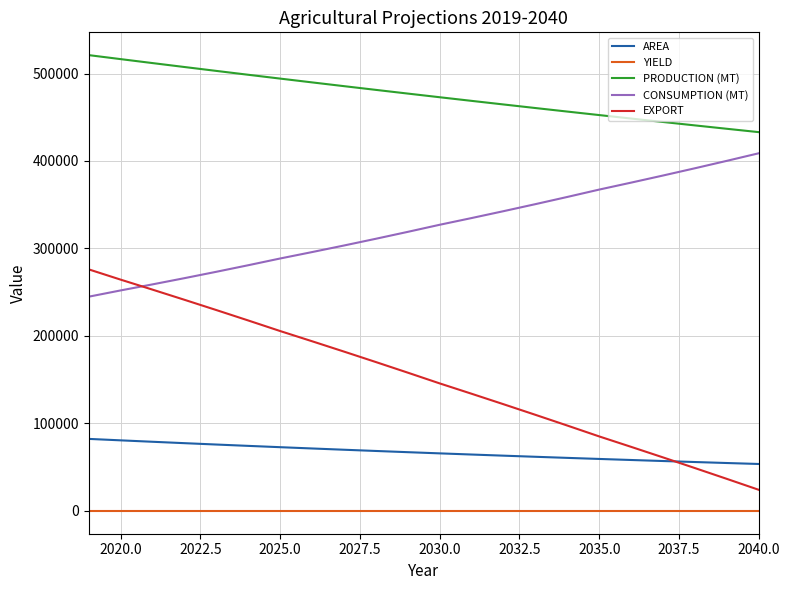

At how many categories does at least one series exceed 75637?

22